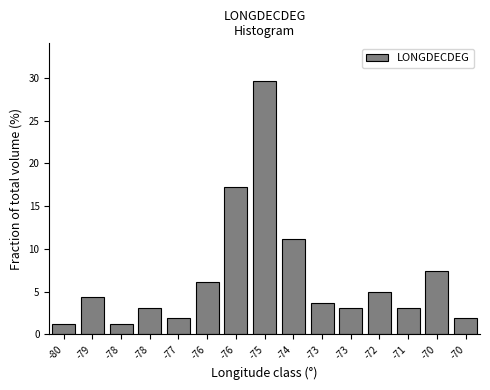

How many categories are shown in the chart?

15